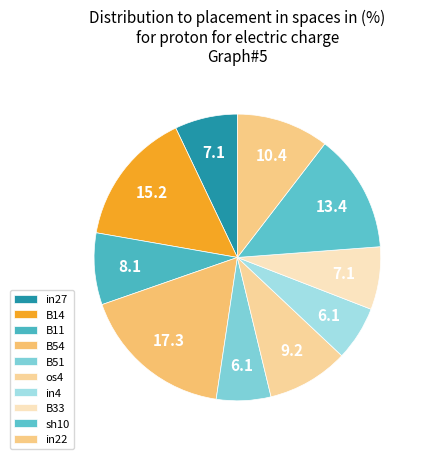

True or false: B51 accounts for 6% of the total.

True